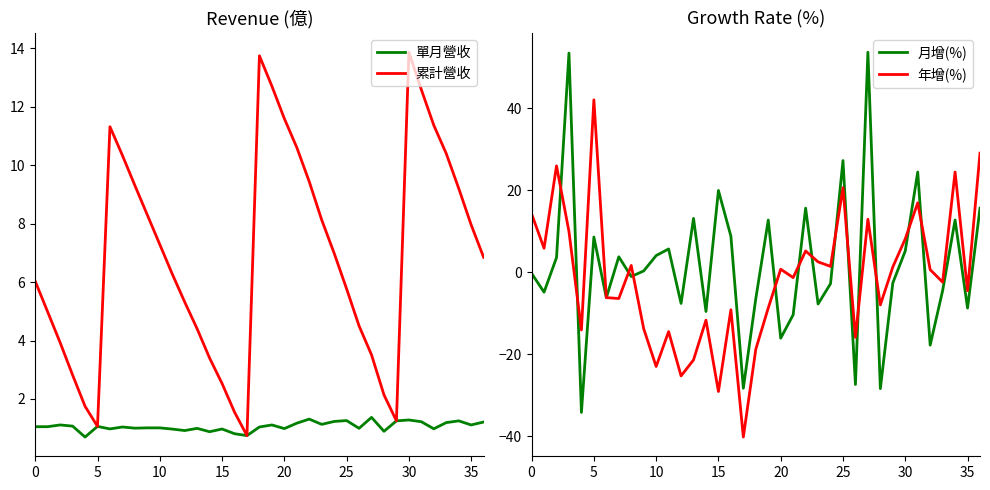

What is the maximum value for 累計營收?

13.9